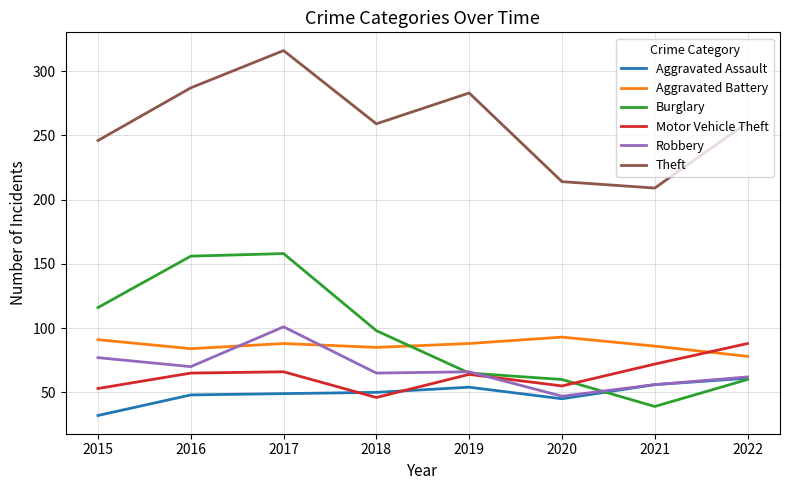

What is the difference between the second highest and second lowest values in the Aggravated Battery series?

7